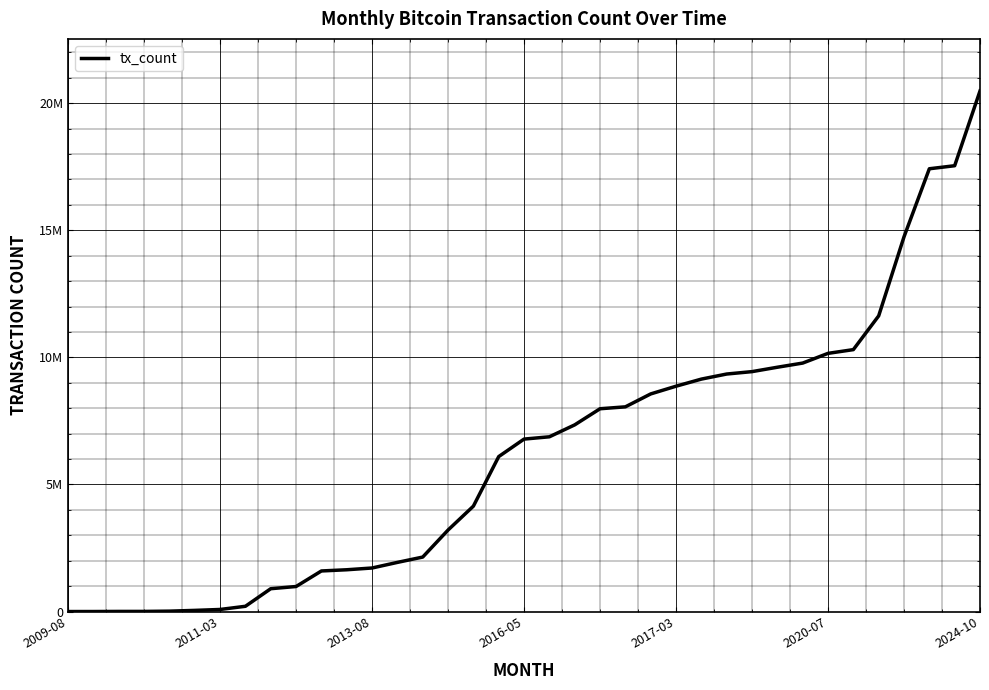

Does the chart have visible grid lines?

Yes